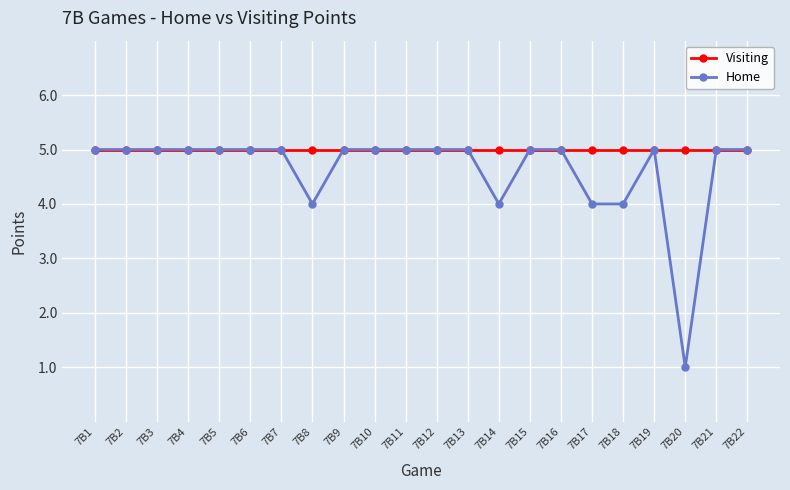

What is the value of the Home point at the 11th from the left?

5